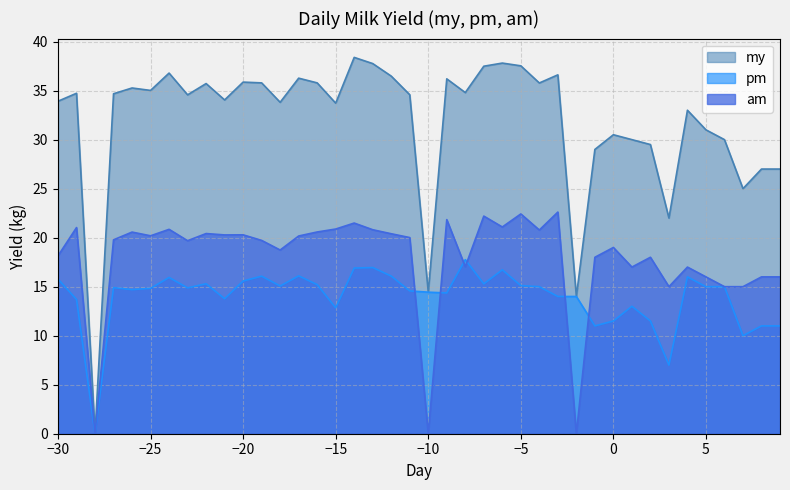

Reading left to right, extract all data points from this chart.

my: 33.9	34.7	0.0	34.7	35.3	35.0	36.8	34.6	35.7	34.0	35.9	35.8	33.8	36.3	35.8	33.7	38.4	37.8	36.5	34.6	14.4	36.2	34.8	37.5	37.8	37.5	35.8	36.6	14.0	29.0	30.5	30.0	29.5	22.0	33.0	31.0	30.0	25.0	27.0	27.0
pm: 15.8	13.7	0.0	14.9	14.7	14.8	15.9	14.9	15.3	13.8	15.6	16.1	15.1	16.1	15.2	12.8	16.9	16.9	16.1	14.6	14.4	14.4	17.8	15.3	16.7	15.1	15.0	14.0	14.0	11.0	11.5	13.0	11.5	7.0	16.0	15.0	15.0	10.0	11.0	11.0
am: 18.1	21.0	0.0	19.8	20.6	20.2	20.9	19.7	20.4	20.3	20.3	19.7	18.7	20.2	20.6	20.9	21.5	20.8	20.4	20.0	0.0	21.8	17.0	22.2	21.1	22.4	20.8	22.6	0.0	18.0	19.0	17.0	18.0	15.0	17.0	16.0	15.0	15.0	16.0	16.0